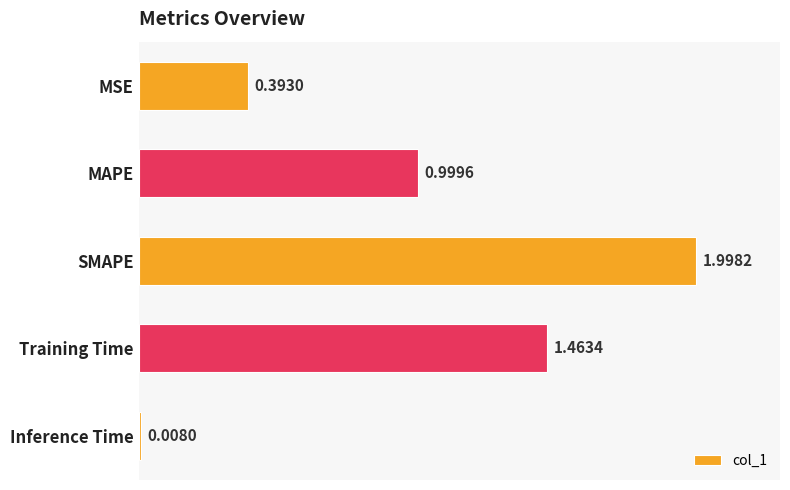

What is the average value?

1.0